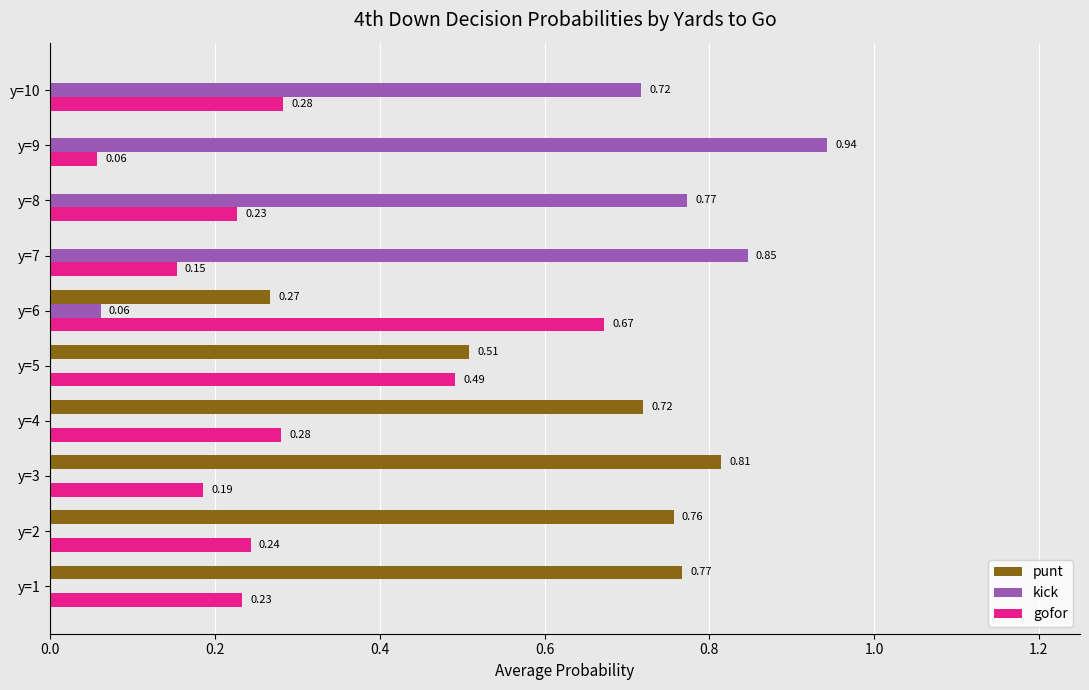

What is the sum of the punt values at y=5 and y=1?

1.3